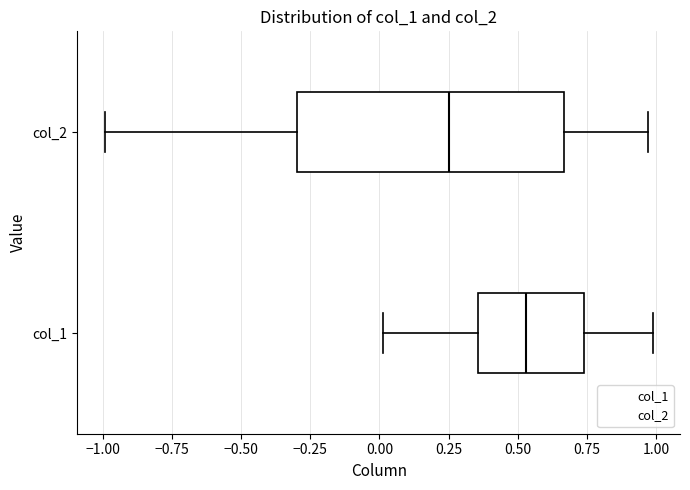

Which box has the furthest to the right median line?

col_1